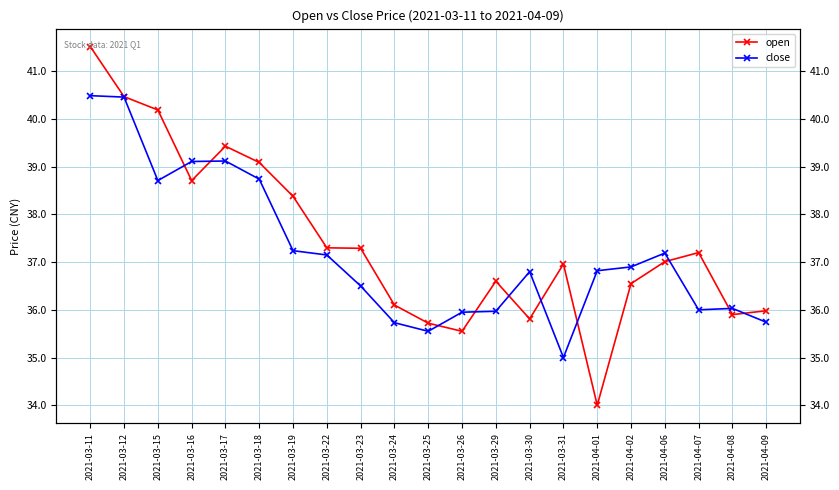

What are all the series names shown in the legend?

open, close